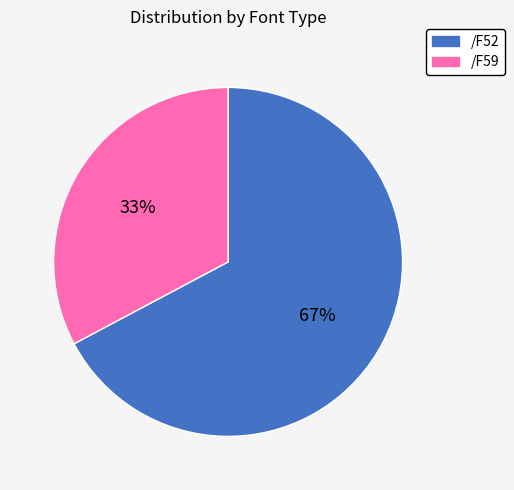

Which slice is the smallest?

/F59